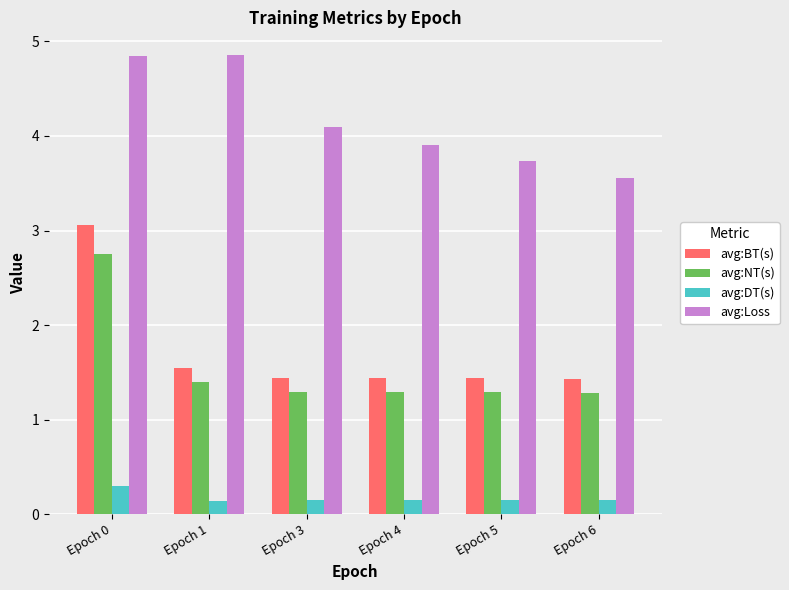

Count the avg:NT(s) values in the range 1 to 2.

5